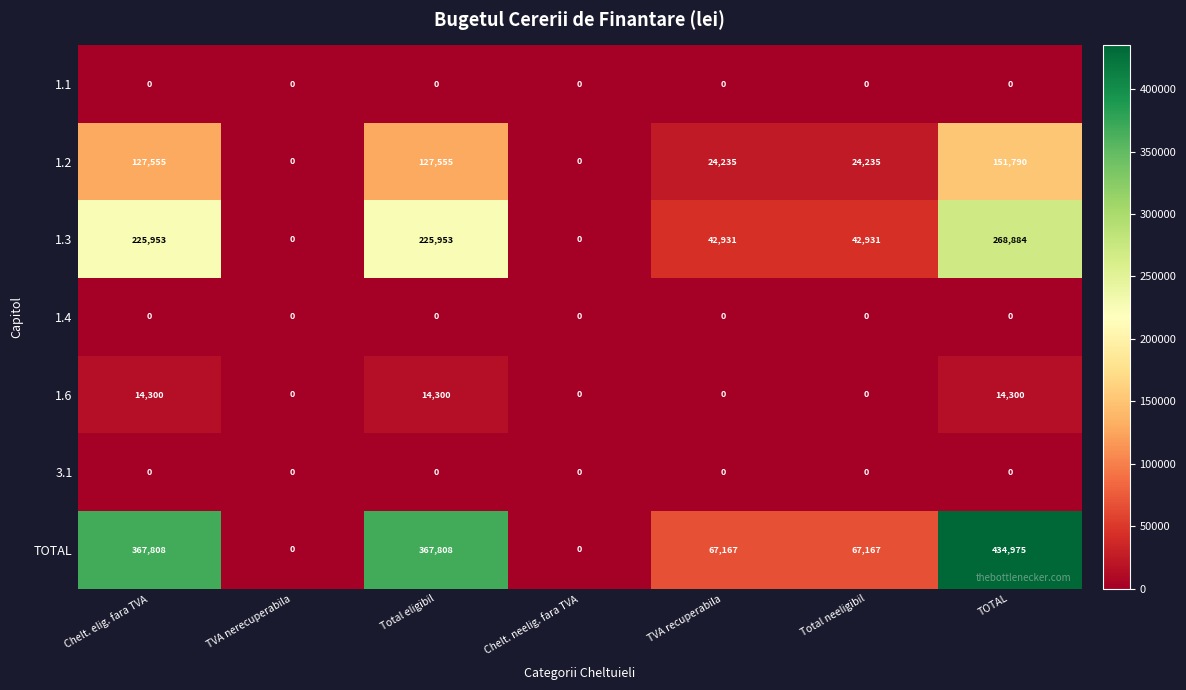

Which series has the largest total across all categories?

TOTAL